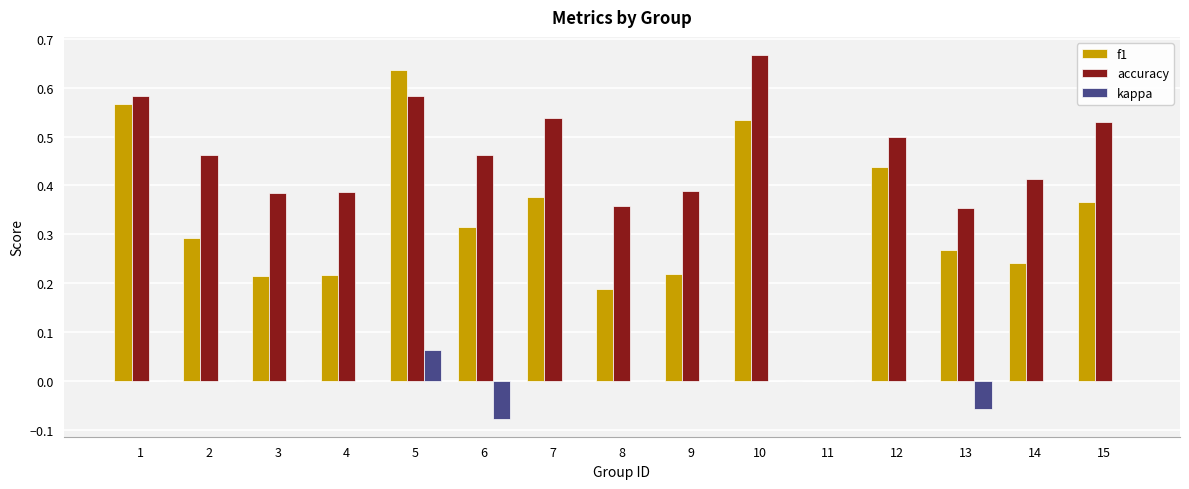

Which series has the largest total across all categories?

accuracy